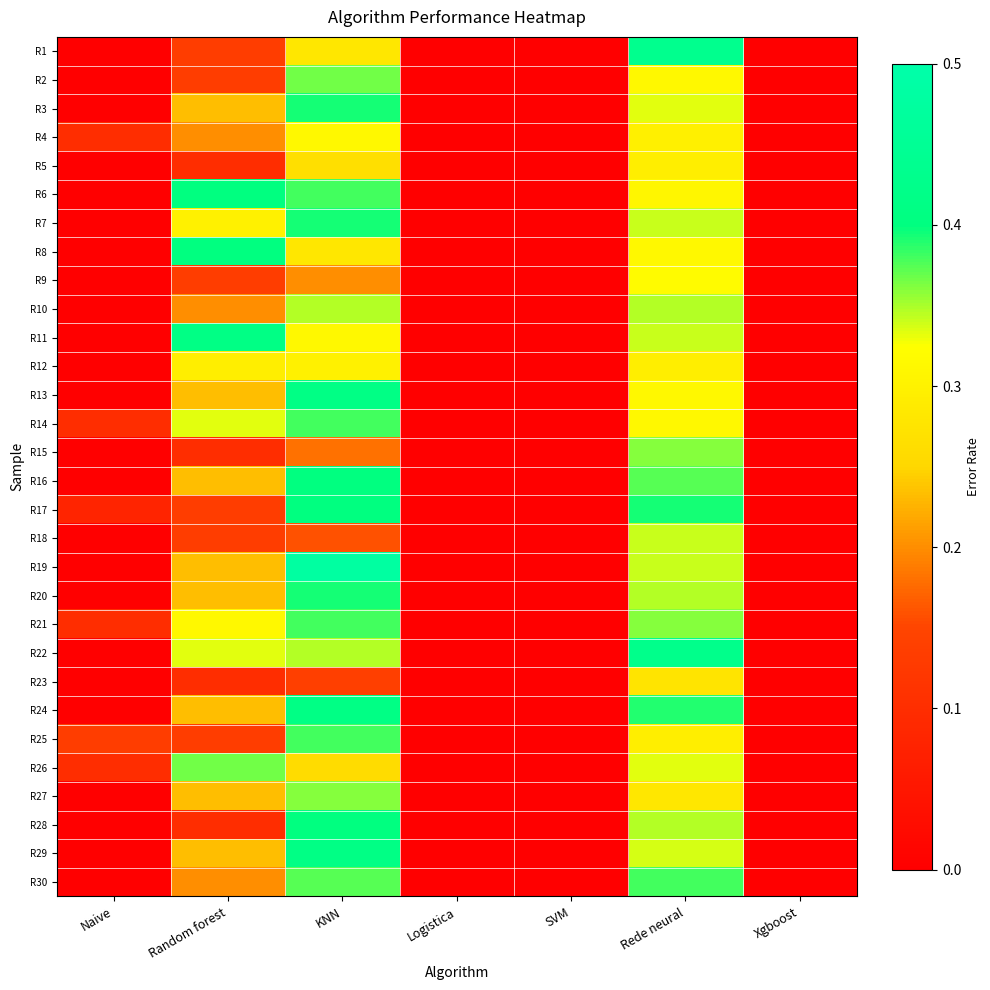

Rank the series by their maximum value, from highest to lowest.

R19, R1, R22, R11, R13, R24, R29, R6, R8, R16, R17, R28, R3, R7, R20, R14, R21, R25, R30, R2, R26, R15, R27, R10, R18, R9, R4, R12, R5, R23